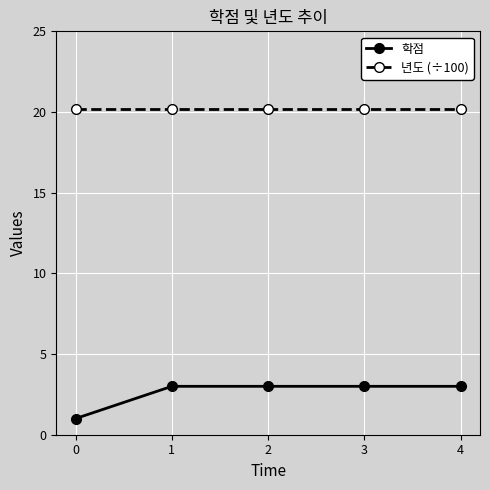

Reading left to right, what are all the values shown in this chart?

학점: 0=1.0	1=3.0	2=3.0	3=3.0	4=3.0
년도 (÷100): 0=20.2	1=20.2	2=20.2	3=20.2	4=20.2